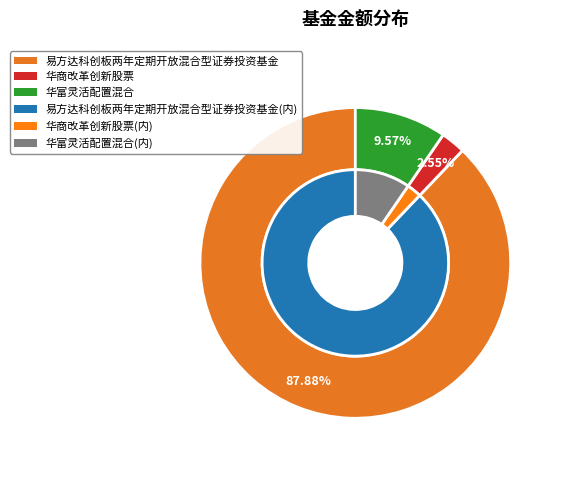

To the nearest percent, what is the average slice percentage?

33%